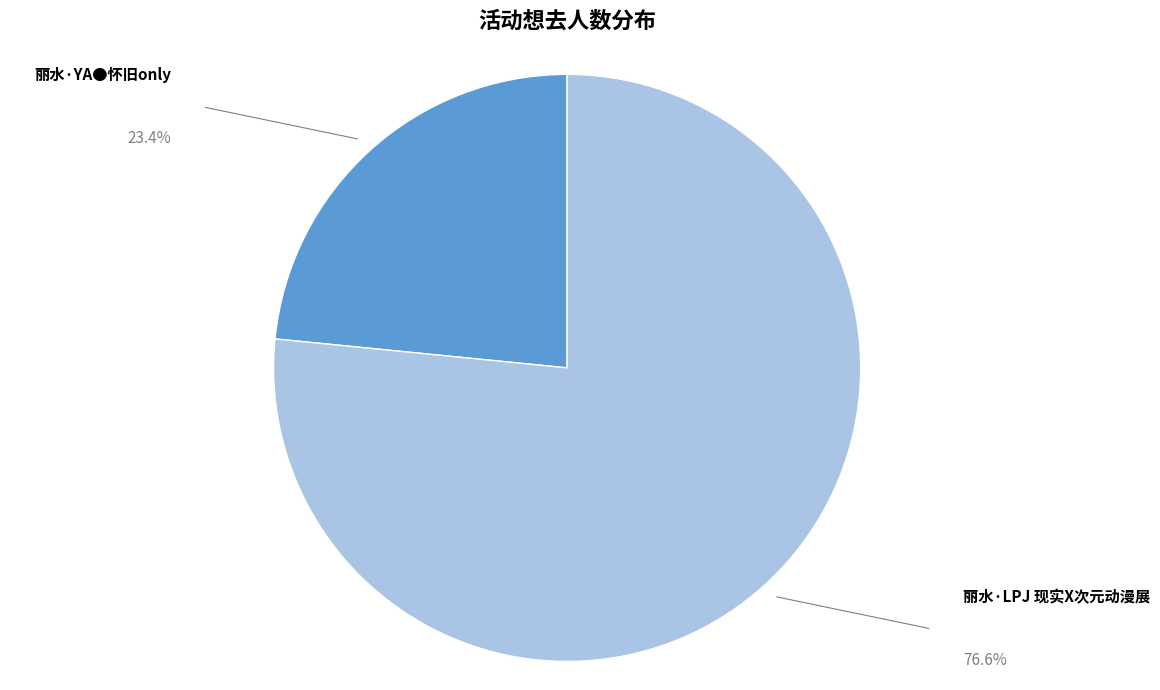

Rank the categories by value from highest to lowest.

丽水·LPJ 现实X次元动漫展, 丽水·YA●怀旧only